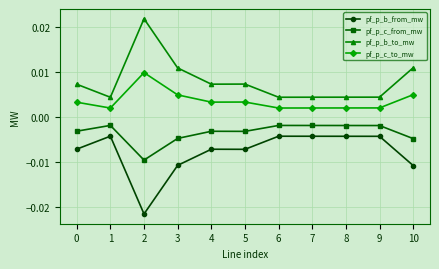

Count the pf_p_b_to_mw values in the range 0 to 1.

11